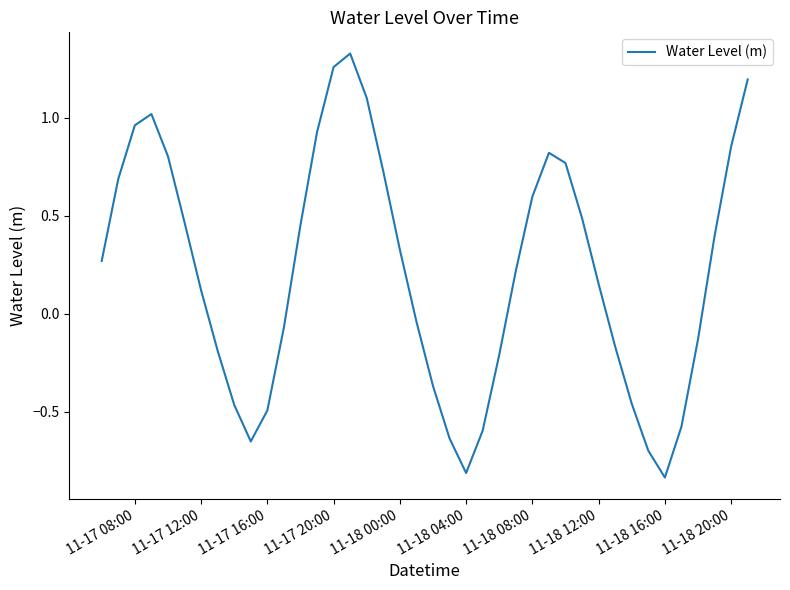

What is the maximum value shown in the chart?

1.3